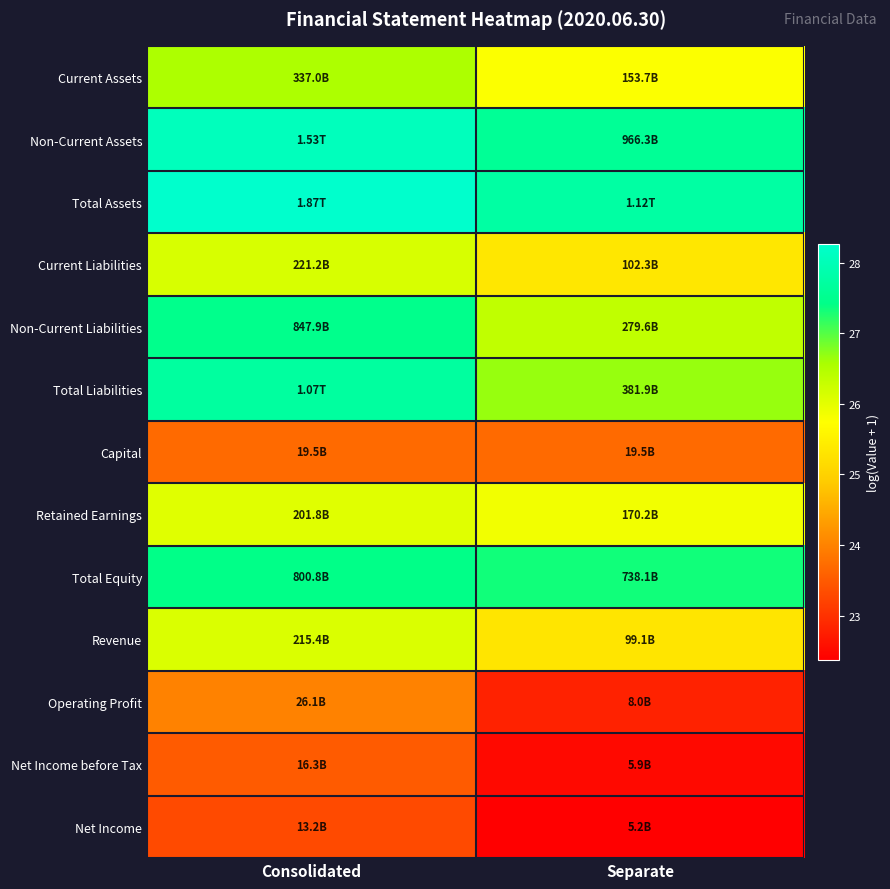

Rank the series by their maximum value, from highest to lowest.

Total Assets, Non-Current Assets, Total Liabilities, Non-Current Liabilities, Total Equity, Current Assets, Current Liabilities, Revenue, Retained Earnings, Operating Profit, Capital, Net Income before Tax, Net Income